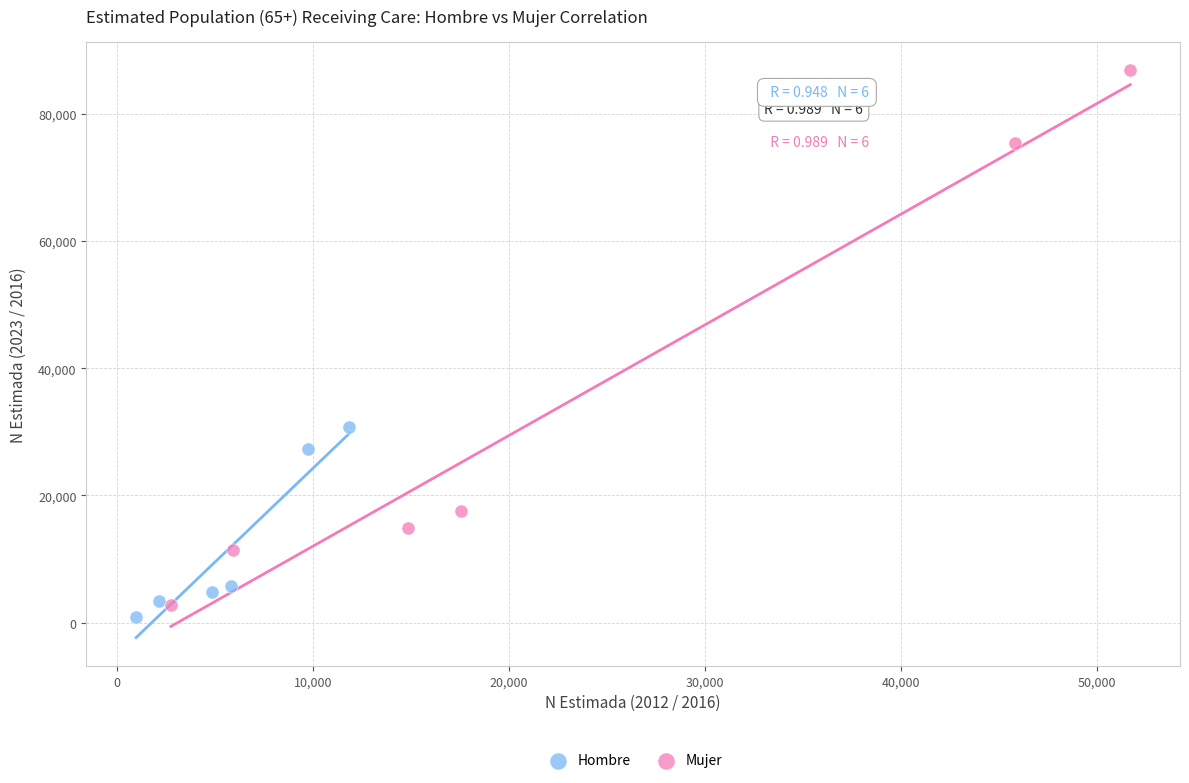

Which series reaches the maximum Y coordinate?

Mujer